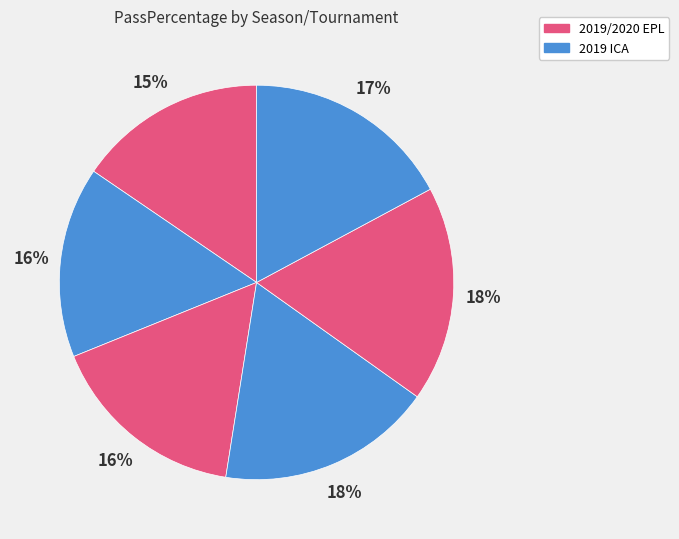

Count the number of slices in the pie.

6